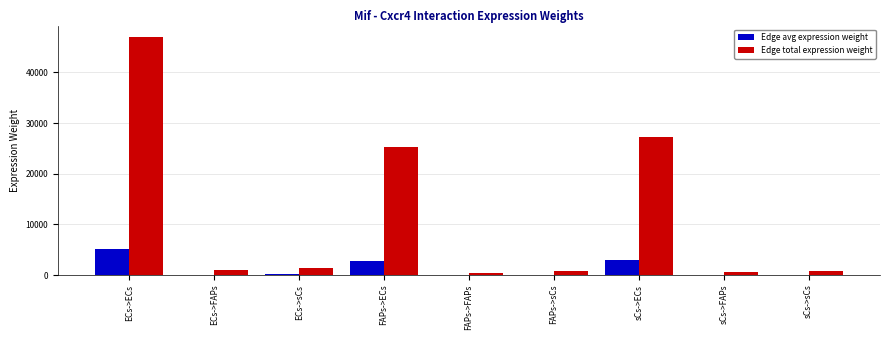

What is the highest value of the Edge avg expression weight series?

5211.6